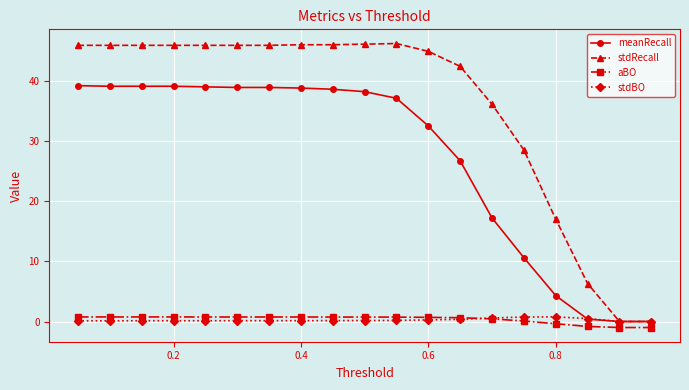

What is the value of the meanRecall point at the 9th from the left?

38.6